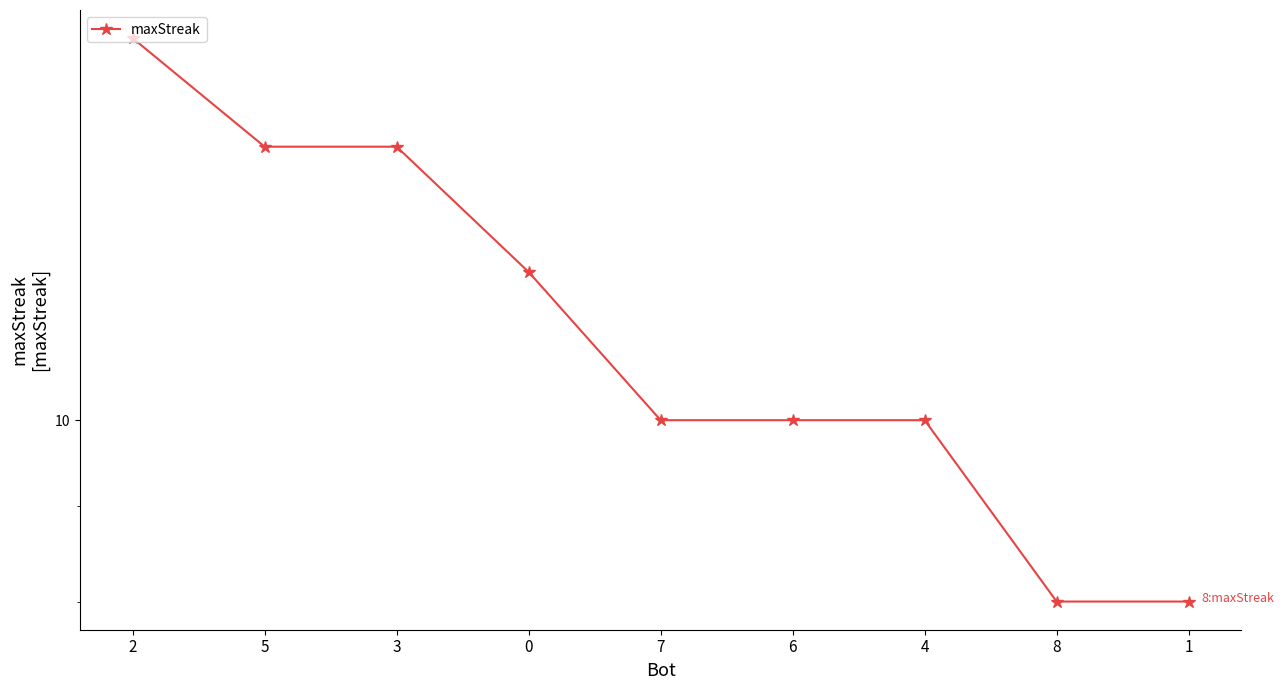

List the labels in order of value, smallest first.

8, 1, 7, 6, 4, 0, 5, 3, 2